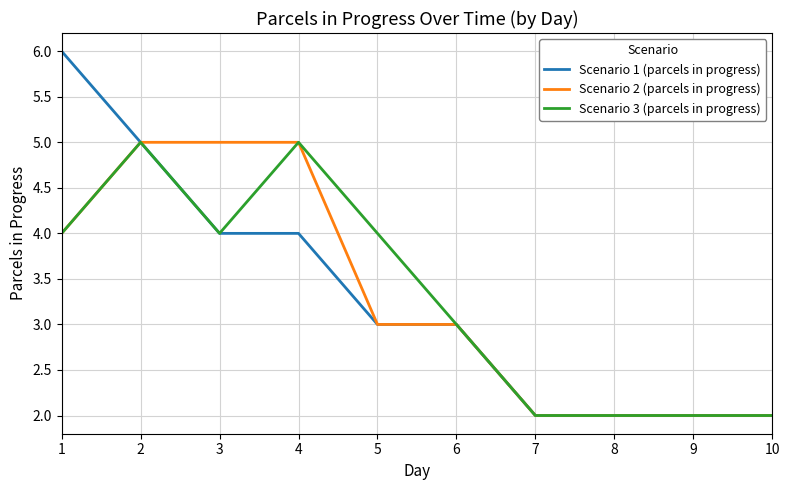

Reading left to right, extract all data points from this chart.

Scenario 1 (parcels in progress): 6	5	4	4	3	3	2	2	2	2
Scenario 2 (parcels in progress): 4	5	5	5	3	3	2	2	2	2
Scenario 3 (parcels in progress): 4	5	4	5	4	3	2	2	2	2